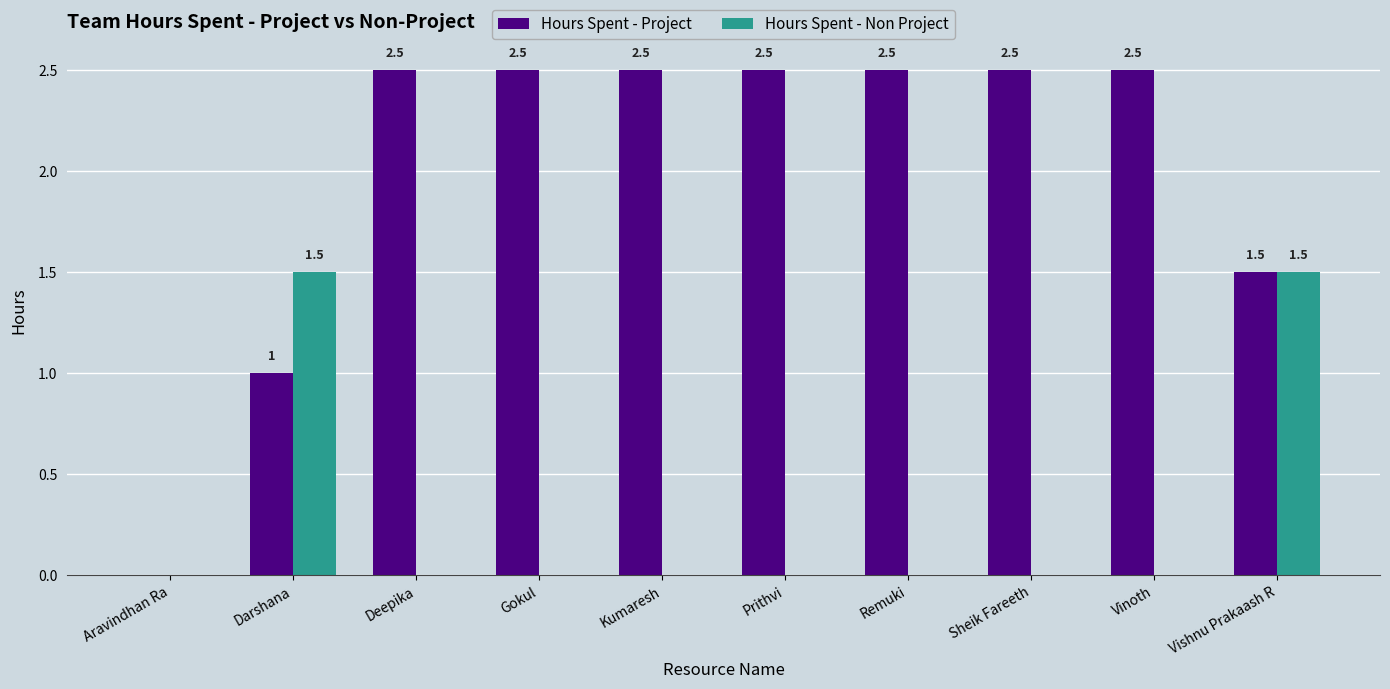

Which series has the largest total across all categories?

Hours Spent - Project